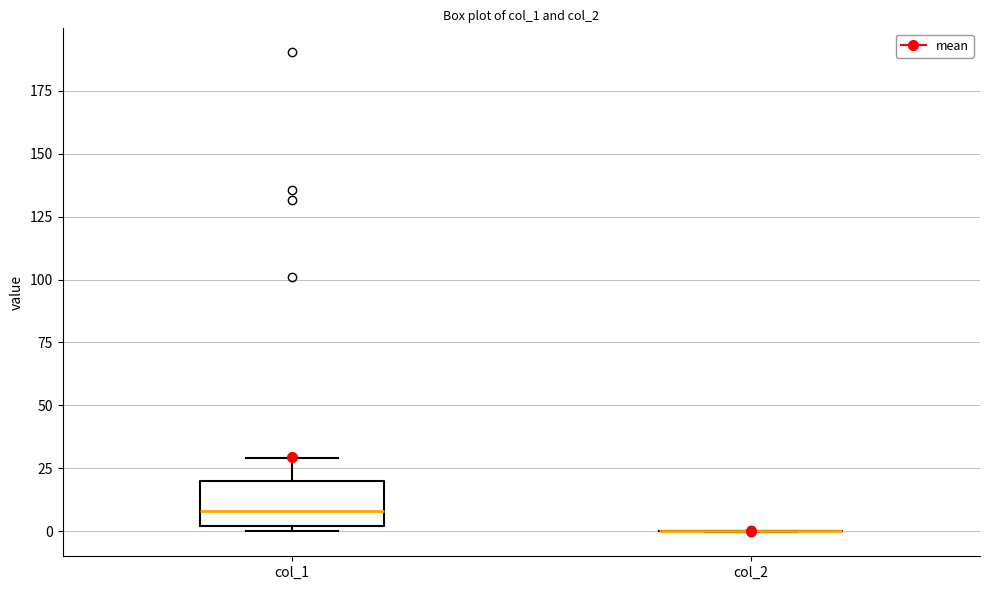

Where does the median line of the box for col_1 sit on the y-axis? The values are not printed on the chart, so give them approximately, as read against the axis.

10